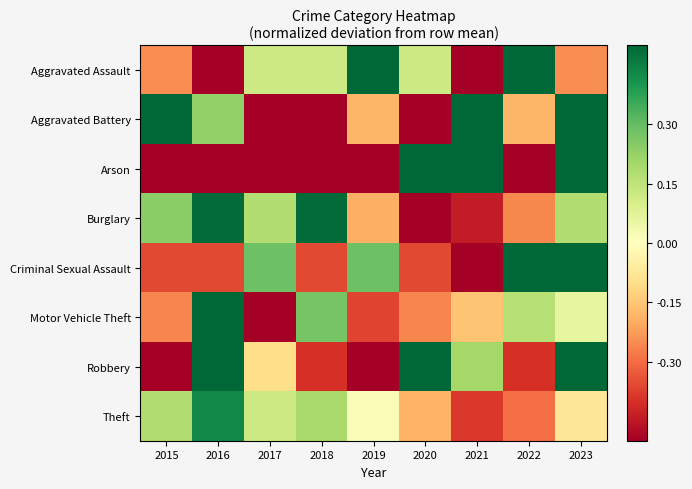

Reading right to left, what are all the values shown in this chart?

Aggravated Assault: 2023=-0.2	2022=0.9	2021=-0.6	2020=0.1	2019=0.5	2018=0.1	2017=0.1	2016=-0.6	2015=-0.2
Aggravated Battery: 2023=0.6	2022=-0.2	2021=0.6	2020=-0.6	2019=-0.2	2018=-1.0	2017=-0.6	2016=0.2	2015=1.0
Arson: 2023=1.2	2022=-1.0	2021=1.2	2020=3.5	2019=-1.0	2018=-1.0	2017=-1.0	2016=-1.0	2015=-1.0
Burglary: 2023=0.2	2022=-0.3	2021=-0.4	2020=-0.7	2019=-0.2	2018=0.5	2017=0.2	2016=0.5	2015=0.2
Criminal Sexual Assault: 2023=0.9	2022=0.9	2021=-1.0	2020=-0.4	2019=0.3	2018=-0.4	2017=0.3	2016=-0.4	2015=-0.4
Motor Vehicle Theft: 2023=0.1	2022=0.2	2021=-0.2	2020=-0.3	2019=-0.4	2018=0.3	2017=-0.6	2016=1.1	2015=-0.3
Robbery: 2023=0.8	2022=-0.4	2021=0.2	2020=0.8	2019=-1.0	2018=-0.4	2017=-0.1	2016=1.1	2015=-1.0
Theft: 2023=-0.1	2022=-0.3	2021=-0.4	2020=-0.2	2019=0.0	2018=0.2	2017=0.1	2016=0.4	2015=0.2